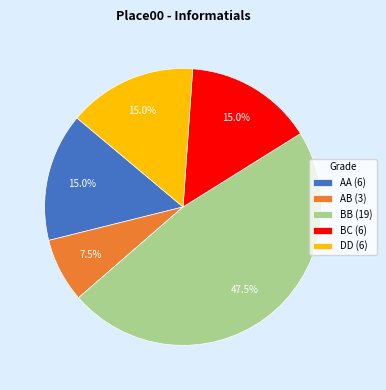

Is the sum of BB (19) and AB (3) greater than half?

Yes